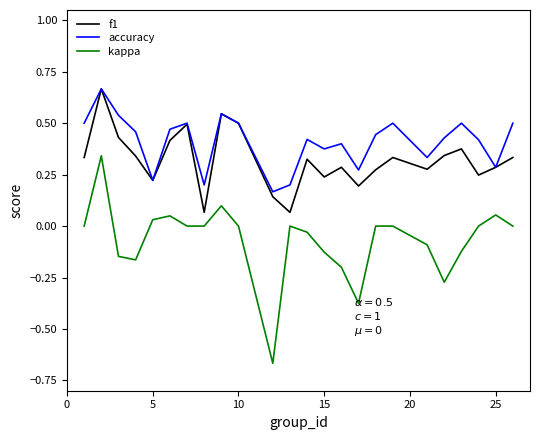

Rank the series by their average value, from highest to lowest.

accuracy, f1, kappa